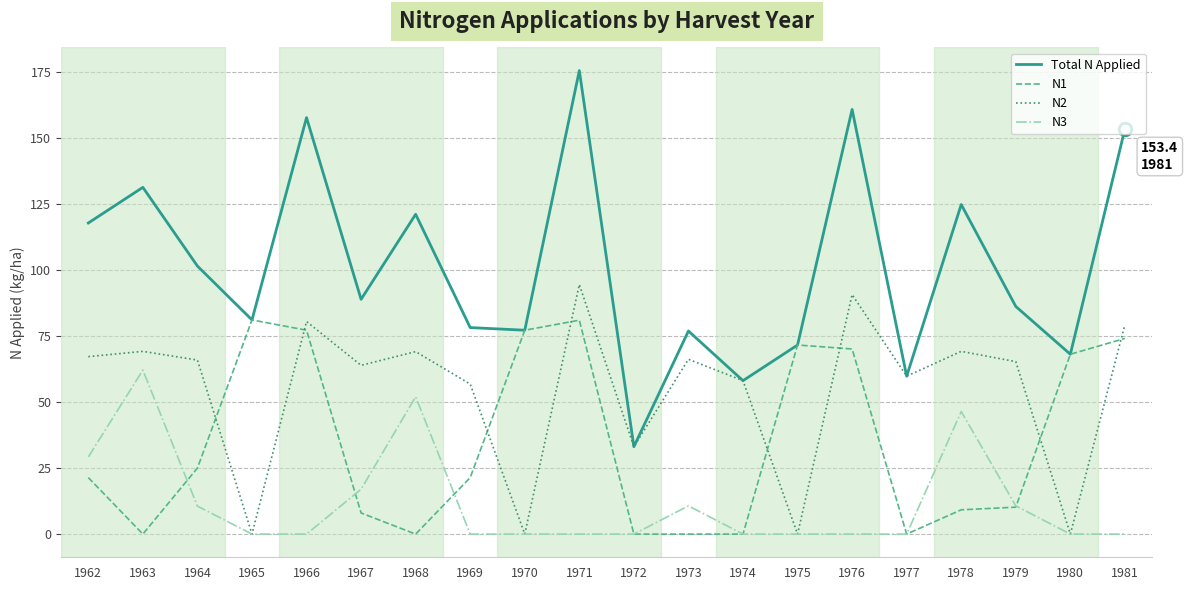

Is it true that N1 equals 9.2 at 1978?

True